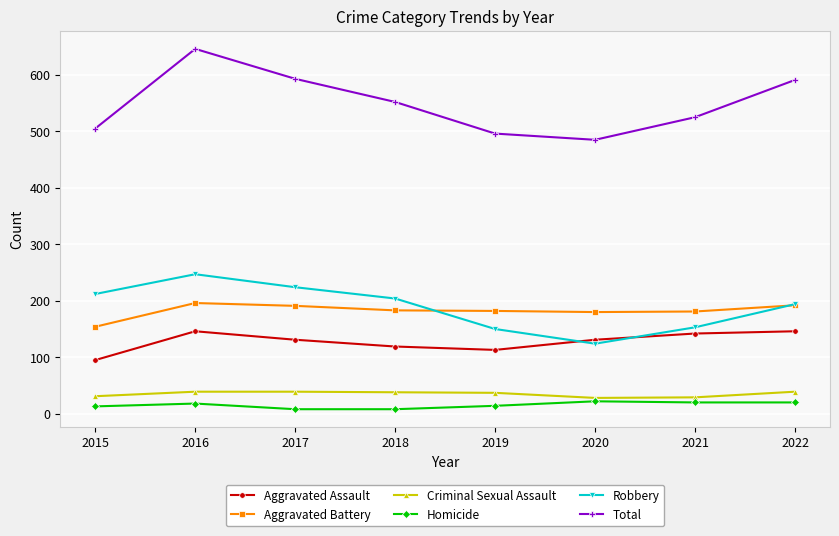

What is the minimum value for Total?

485